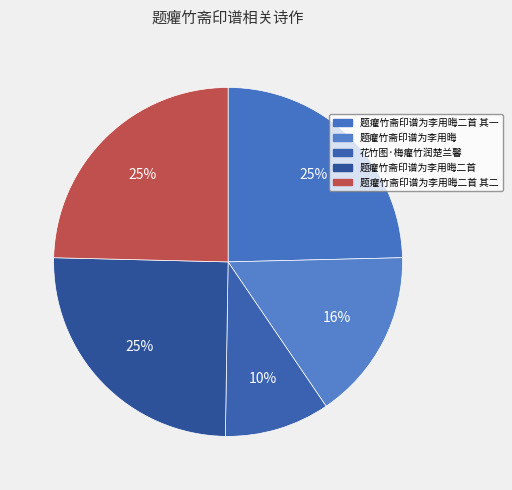

True or false: 题癯竹斋印谱为李用晦二首 其一 accounts for 30% of the total.

False